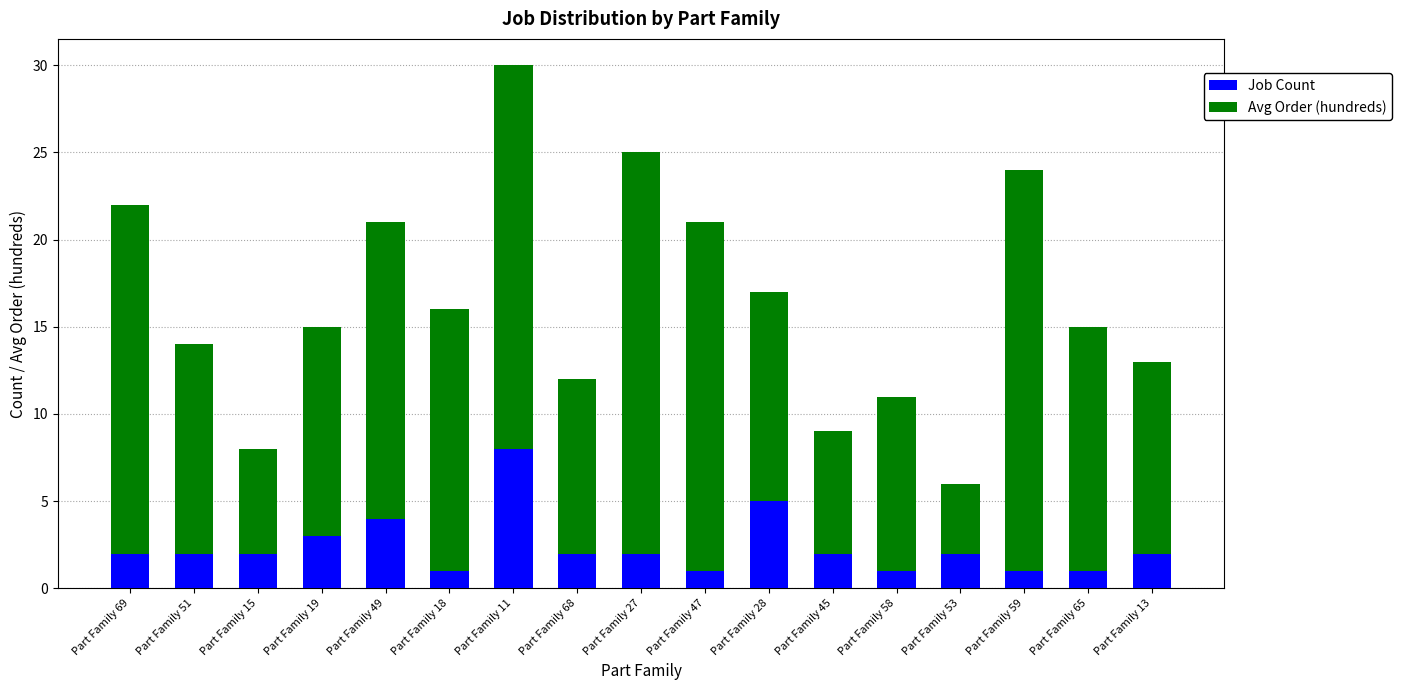

Which category has the highest value in the Job Count series?

Part Family 11